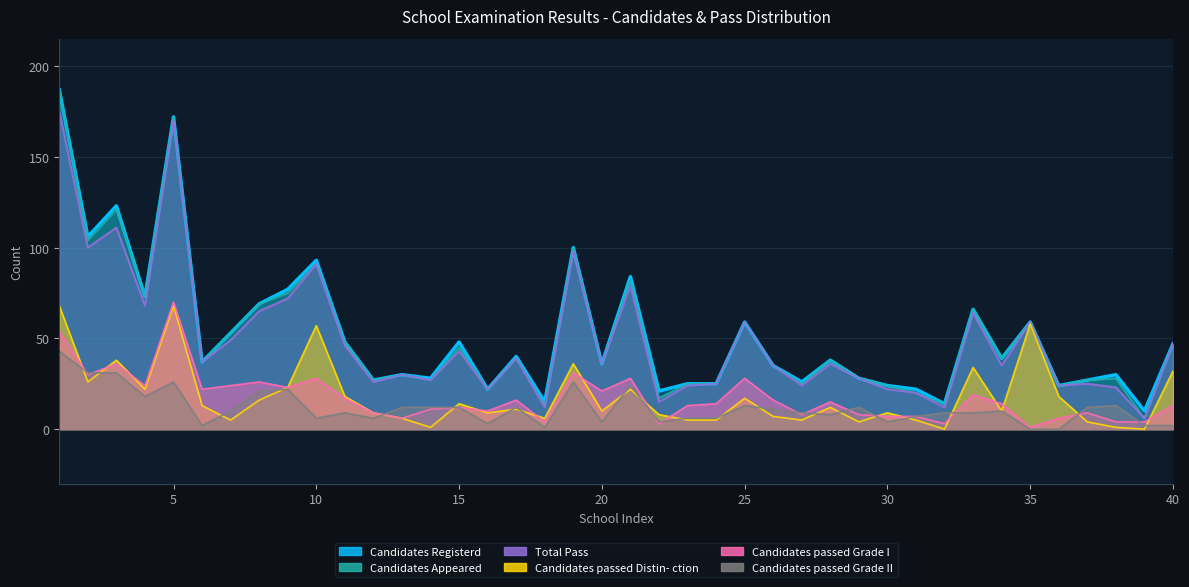

How many data points does each series have?

40